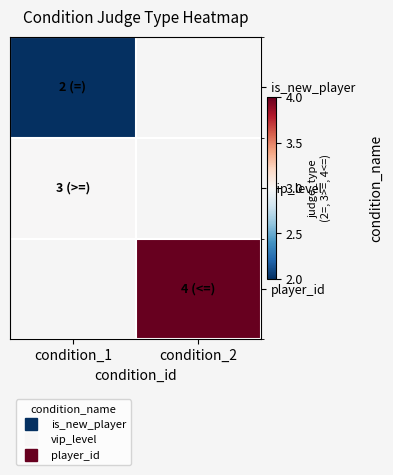

The is_new_player series shows 3.1 at condition_1. True or false?

False